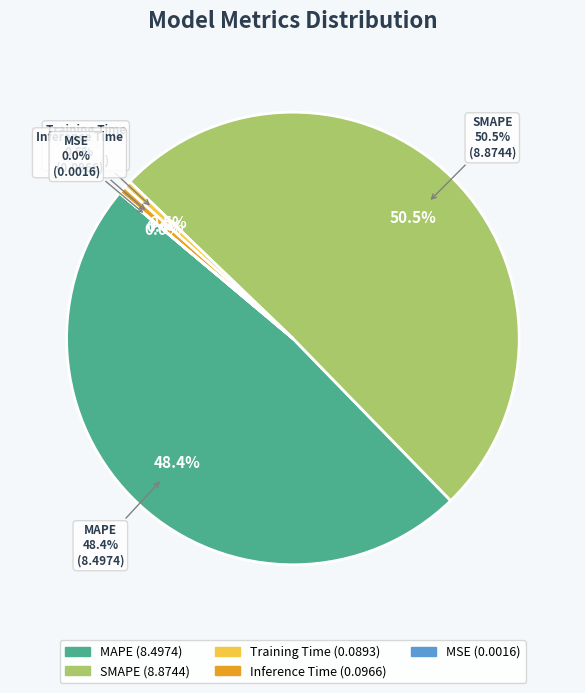

Between SMAPE and Inference Time, which is larger?

SMAPE